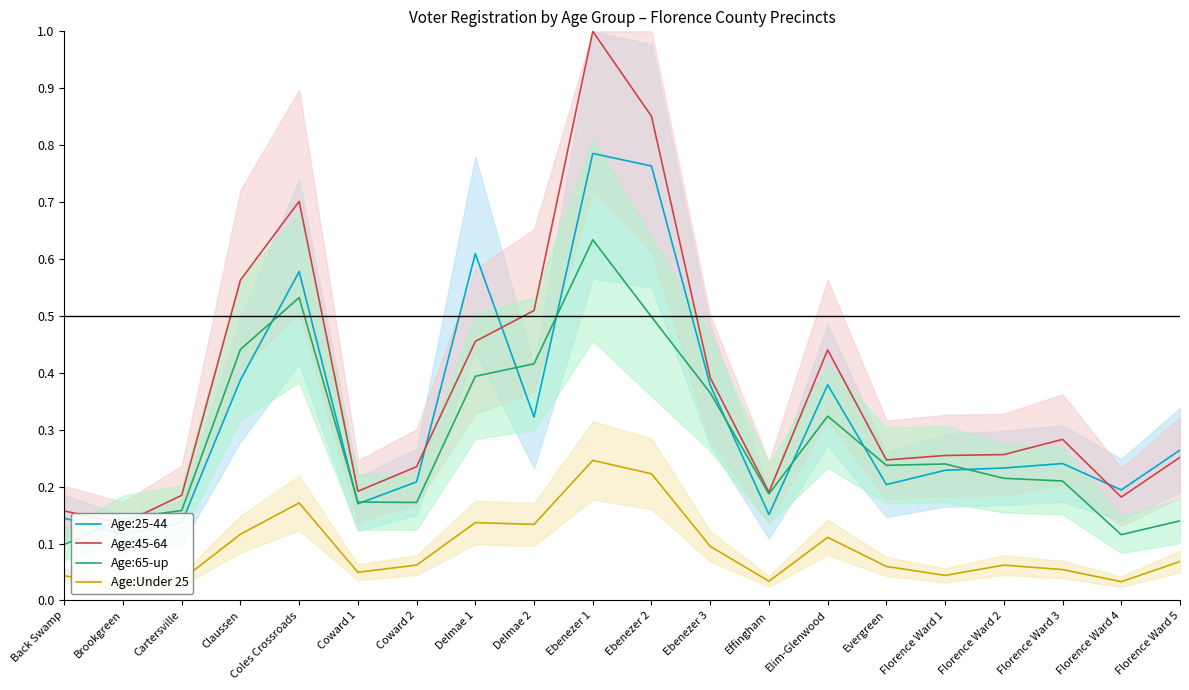

True or false: Age:Under 25 and Age:25-44 intersect in this chart.

False